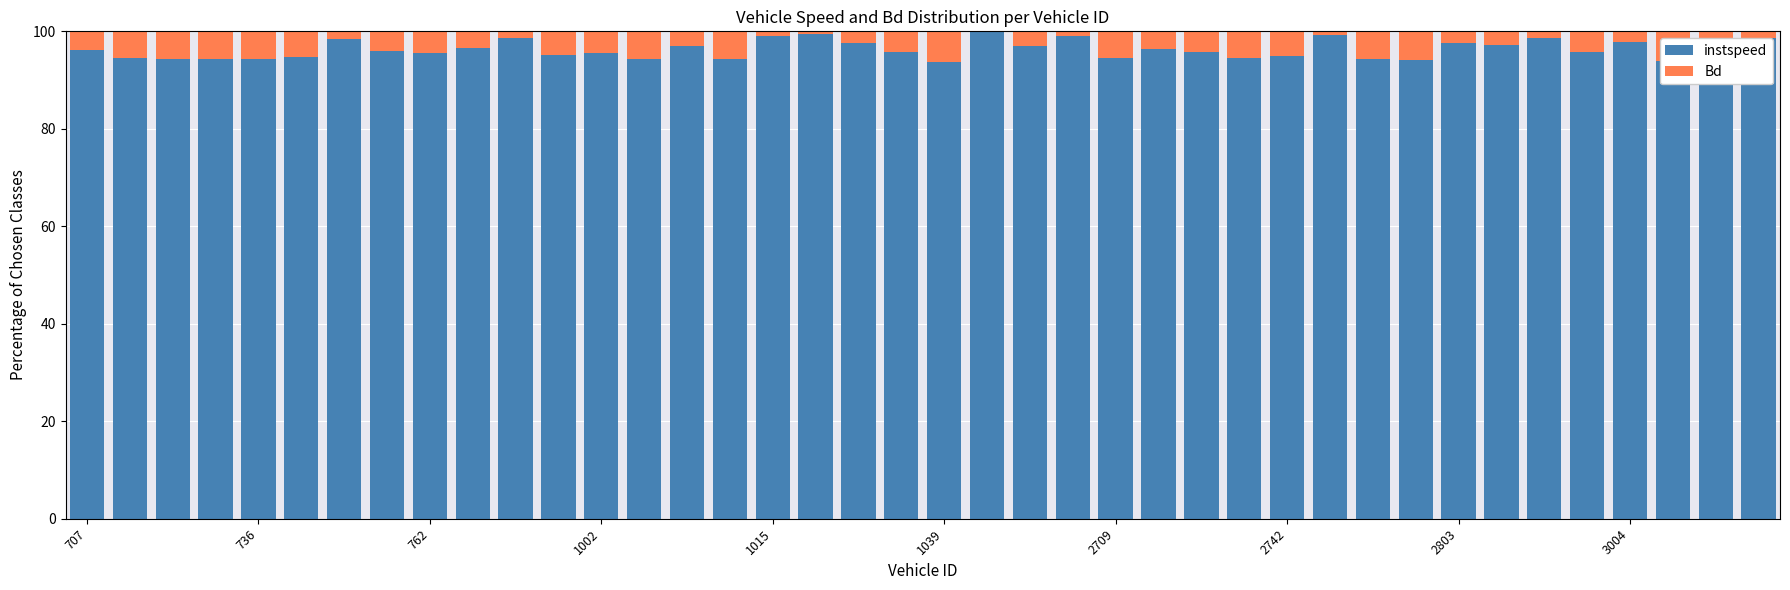

What is the highest value of the instspeed series?

99.8